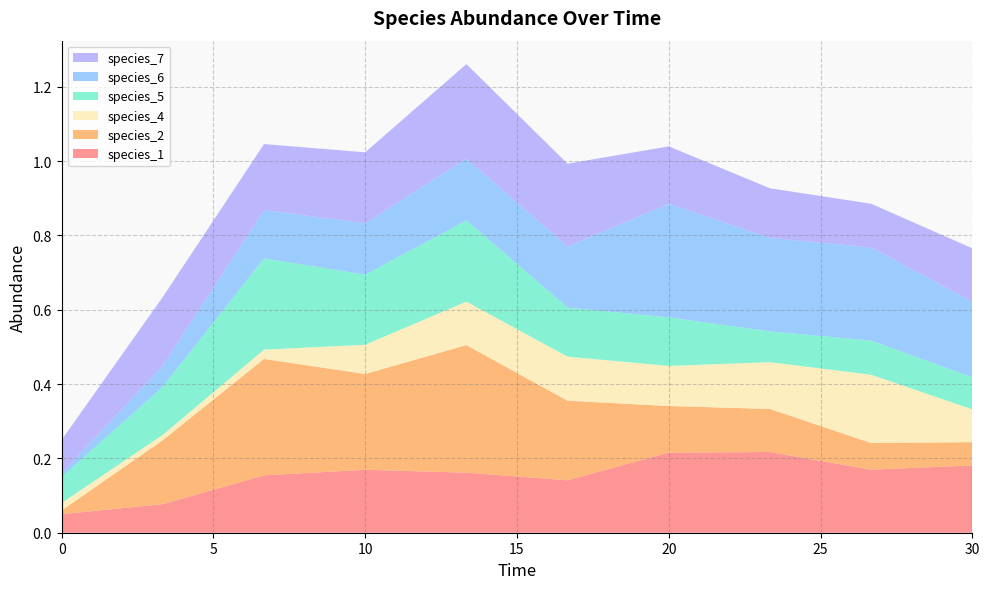

Reading right to left, extract all data points from this chart.

species_1: 0.2	0.2	0.2	0.2	0.1	0.2	0.2	0.2	0.1	0.1
species_2: 0.1	0.1	0.1	0.1	0.2	0.3	0.3	0.3	0.2	0.0
species_4: 0.1	0.2	0.1	0.1	0.1	0.1	0.1	0.0	0.0	0.0
species_5: 0.1	0.1	0.1	0.1	0.1	0.2	0.2	0.2	0.1	0.1
species_6: 0.2	0.3	0.3	0.3	0.2	0.2	0.1	0.1	0.1	0.0
species_7: 0.1	0.1	0.1	0.2	0.2	0.3	0.2	0.2	0.2	0.1